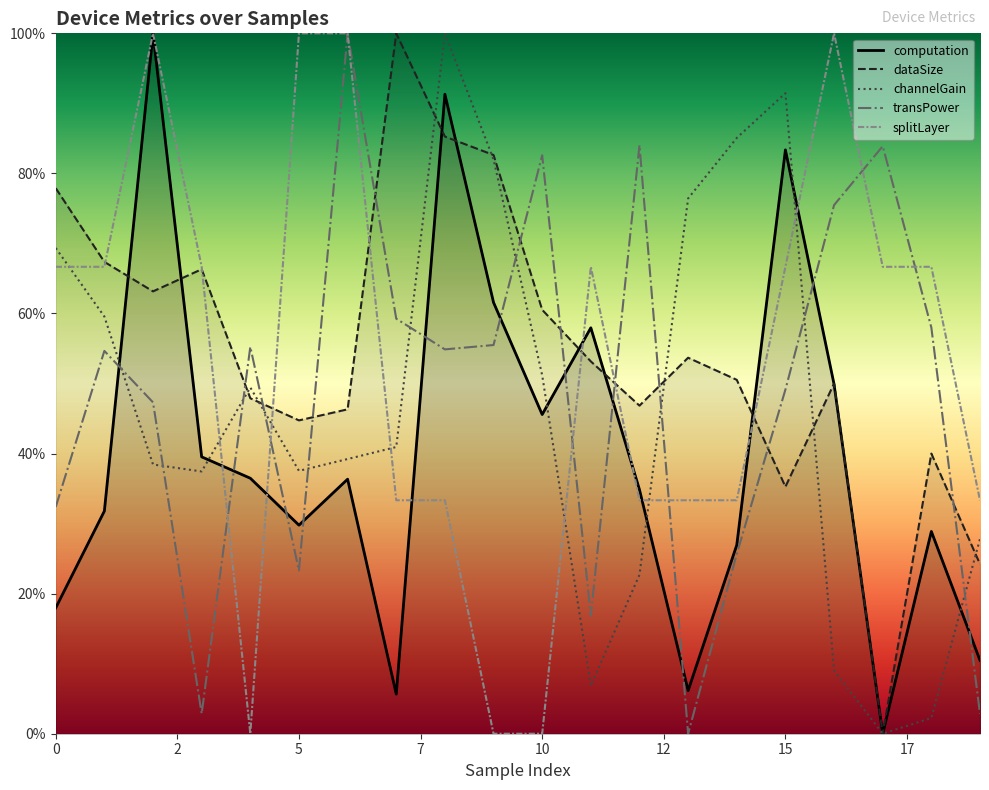

Between 0 and 9, which series saw the biggest shift?

splitLayer